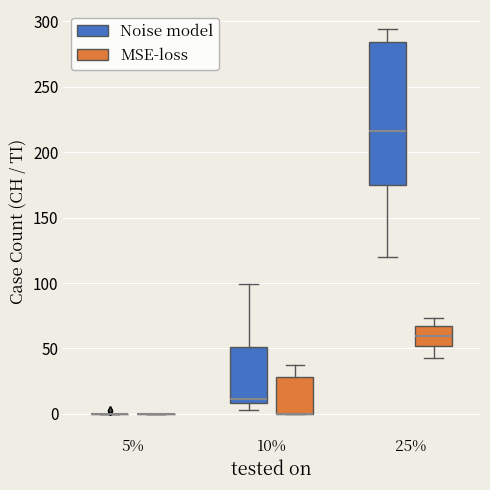

Reading left to right, read every box against the y-axis: the position of its median line, the range the box covers, and the ends of its whiskers. The values are not printed on the chart, so give them approximately, as read against the axis.

5% (Noise model): box collapsed to a line at 0, whiskers 0 to 0
5% (MSE-loss): box collapsed to a line at 0, whiskers 0 to 0
10% (Noise model): median 10 (just above the box's lower edge), box 10 to 50, whiskers 5 to 100
10% (MSE-loss): median 0 (drawn on the box's lower edge), box 0 to 30, whiskers 0 to 35
25% (Noise model): median 215, box 175 to 285, whiskers 120 to 295
25% (MSE-loss): median 60, box 50 to 65, whiskers 45 to 75